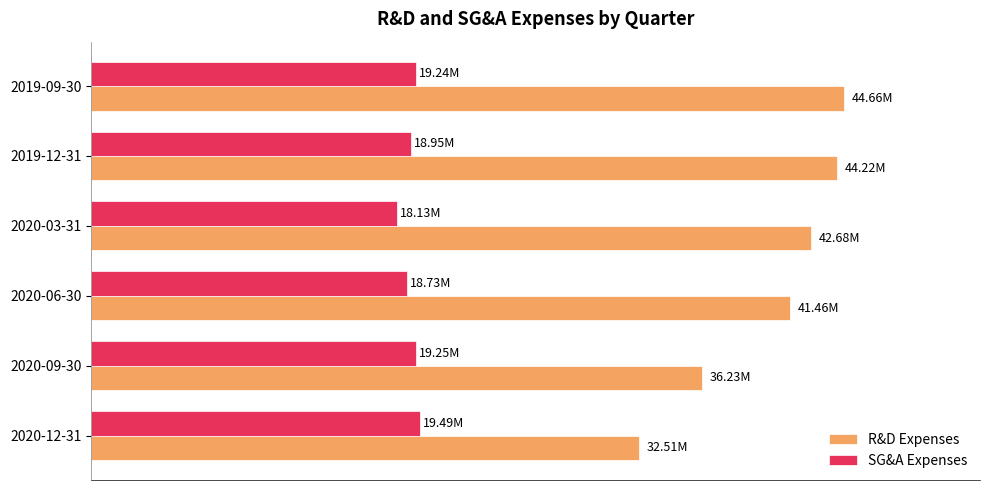

What are all the series names shown in the legend?

R&D Expenses, SG&A Expenses